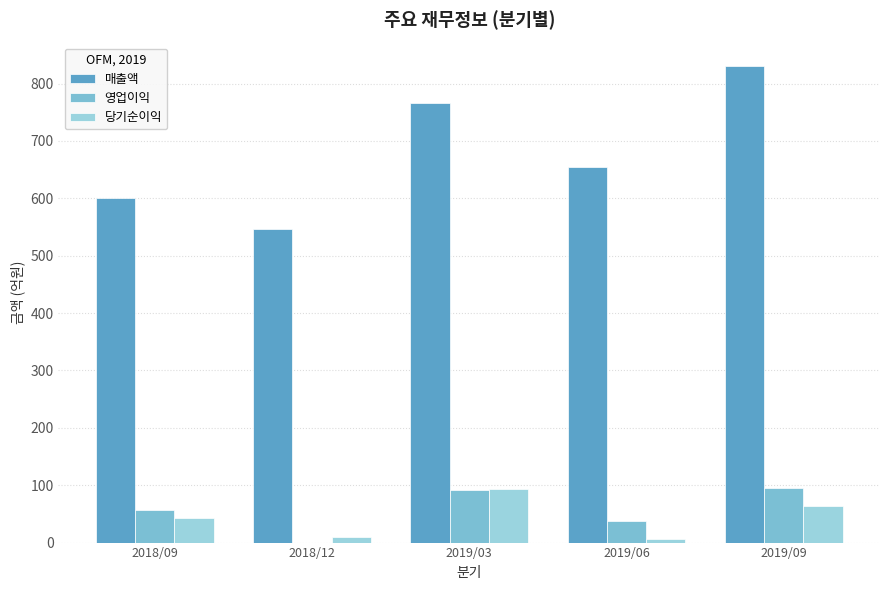

Which series has the largest range (max minus min)?

매출액